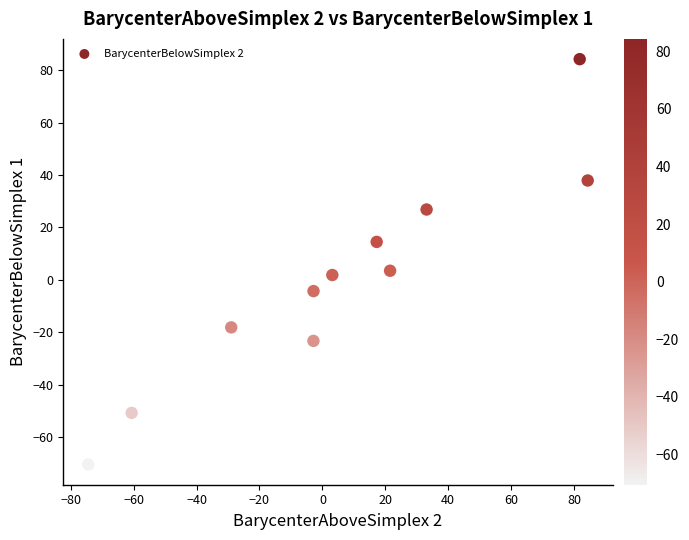

What is the range of X values (max minus min)?

158.8